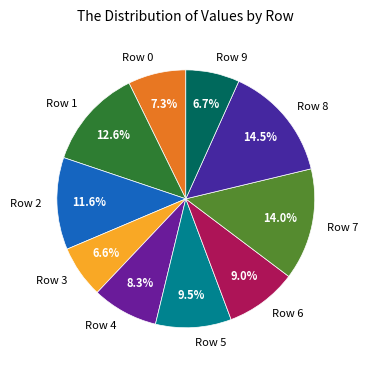

Does Row 5 represent more than half of the total?

No